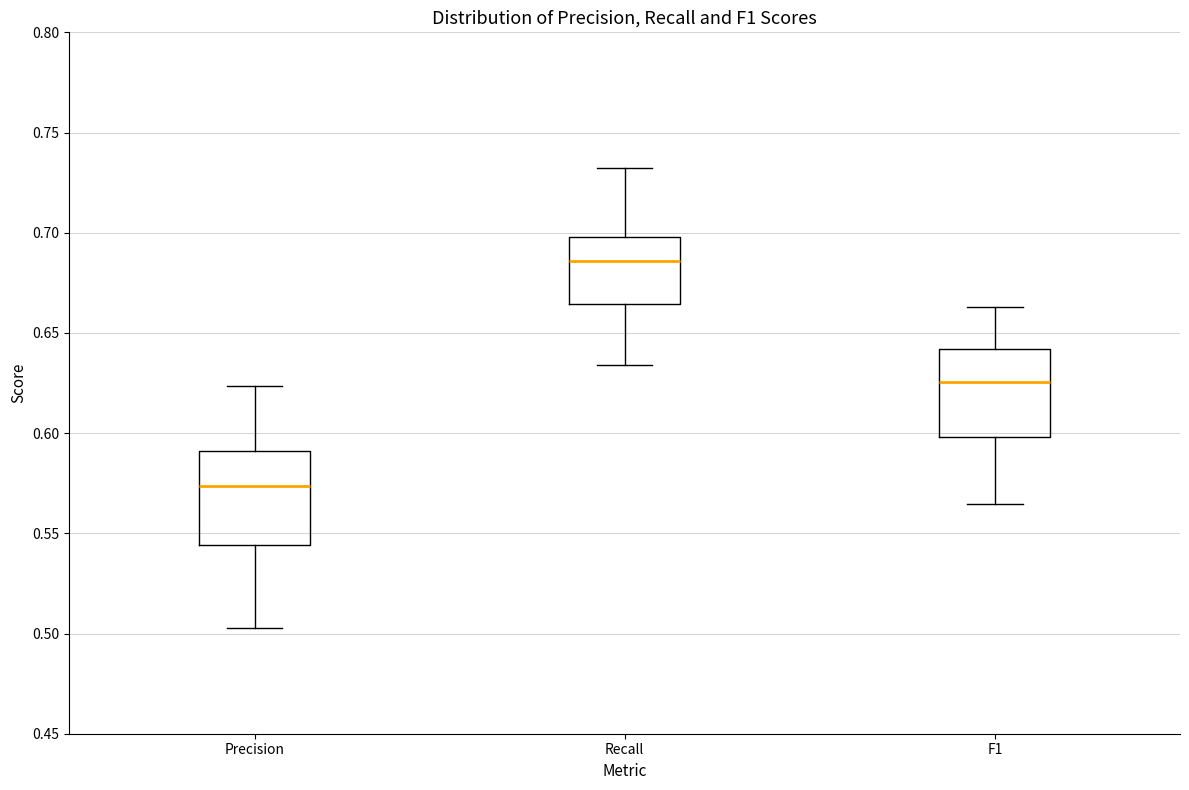

Reading left to right, transcribe this box plot: for each box, give where its median line is, the range the box spans, and where its two whiskers end, as read against the y-axis. The values are not printed on the chart, so give them approximately, as read against the axis.

Precision: median 0.575, box 0.545 to 0.590, whiskers 0.505 to 0.625
Recall: median 0.685, box 0.665 to 0.700, whiskers 0.635 to 0.730
F1: median 0.625, box 0.600 to 0.640, whiskers 0.565 to 0.665